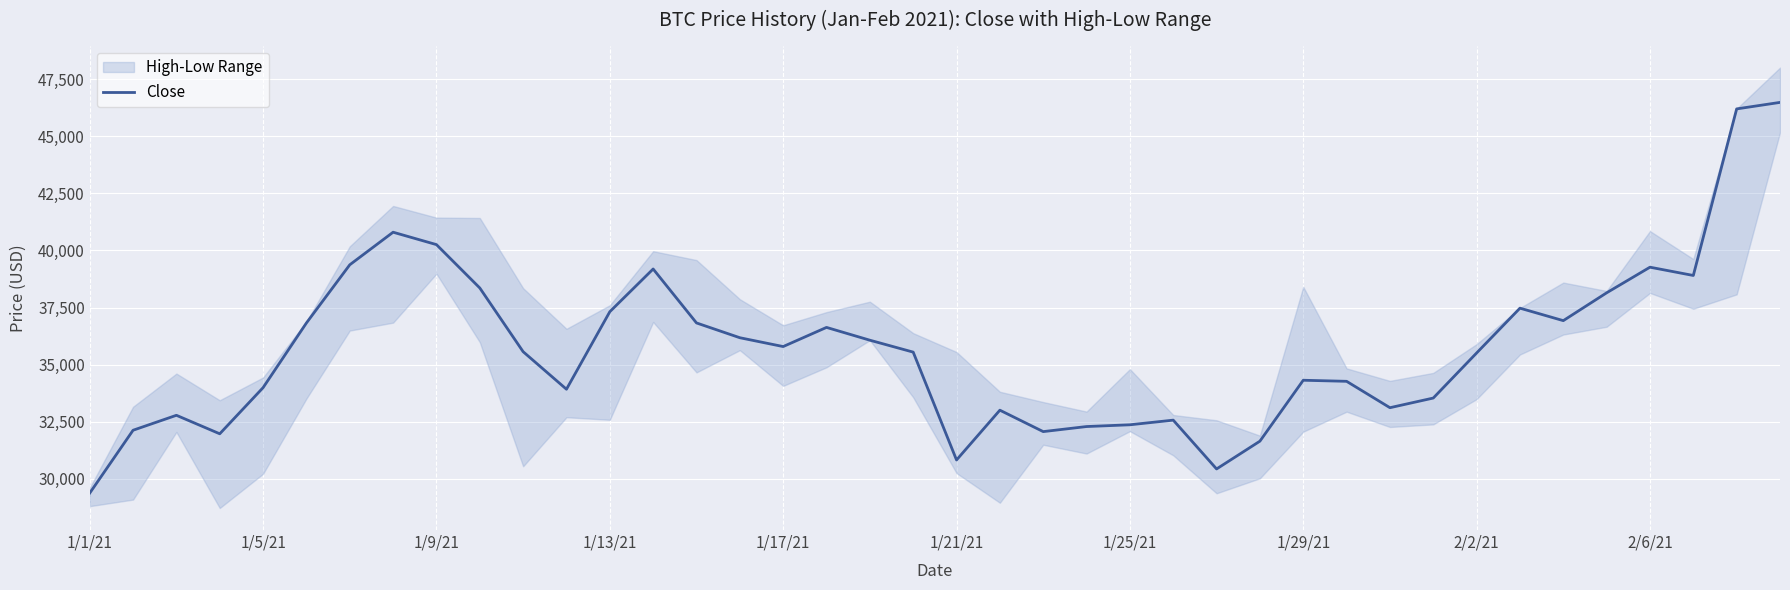

The value of Close at 1/29/21 is 34316.4. True or false?

True